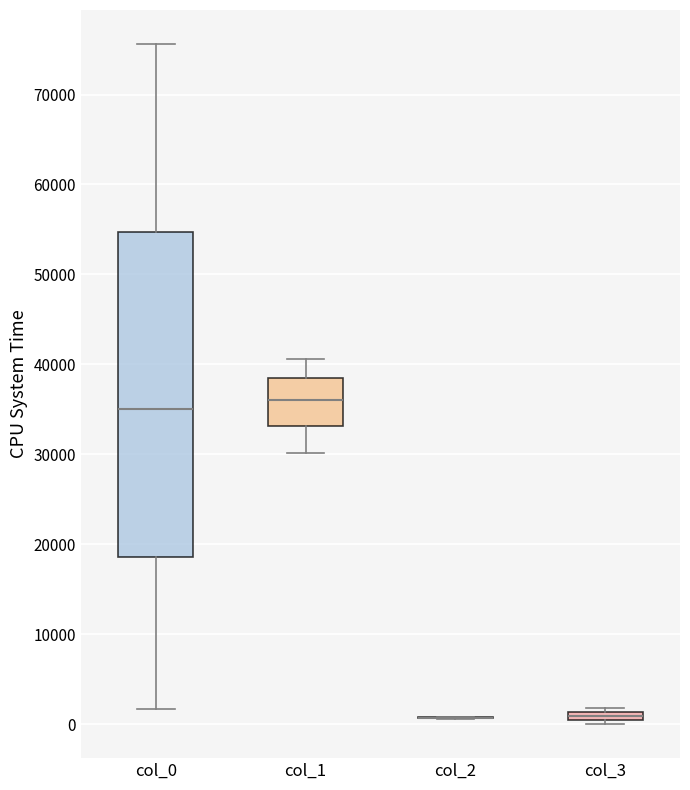

Where is the lower edge of the box for col_3 on the y-axis? The values are not printed on the chart, so give them approximately, as read against the axis.

0